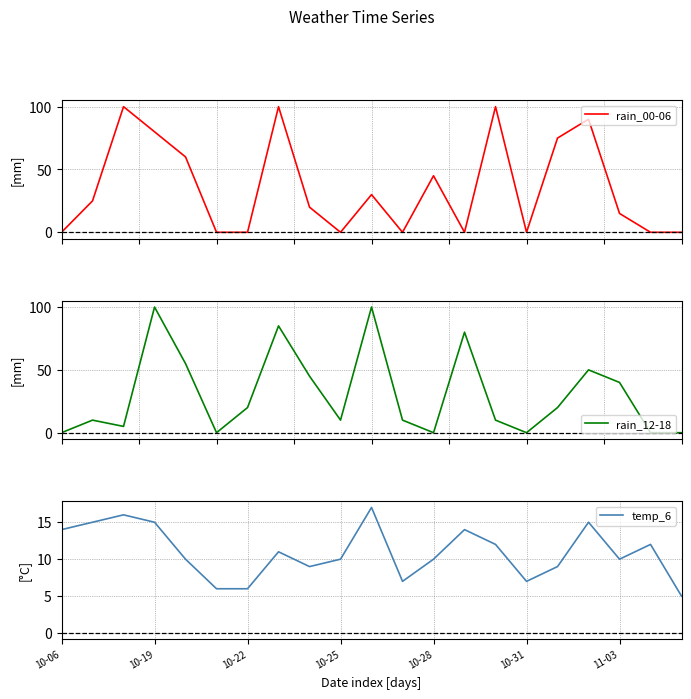

What is the maximum value for rain_12-18?

100